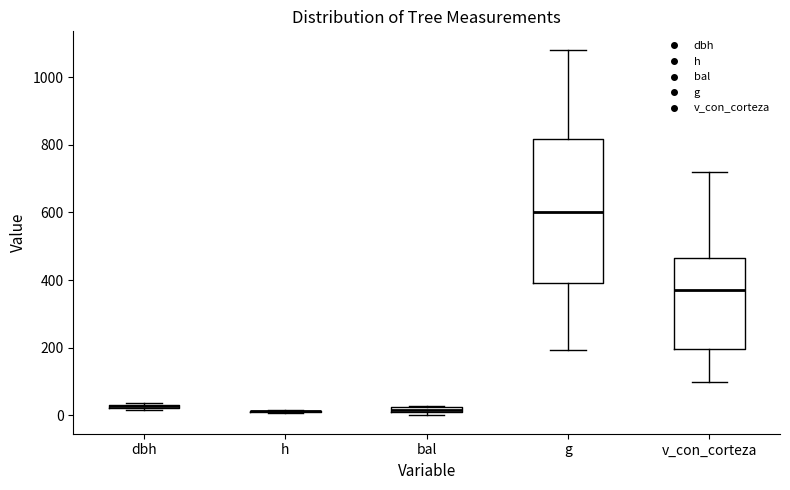

Comparing the boxes themselves (not the whiskers), which one is the tallest?

g